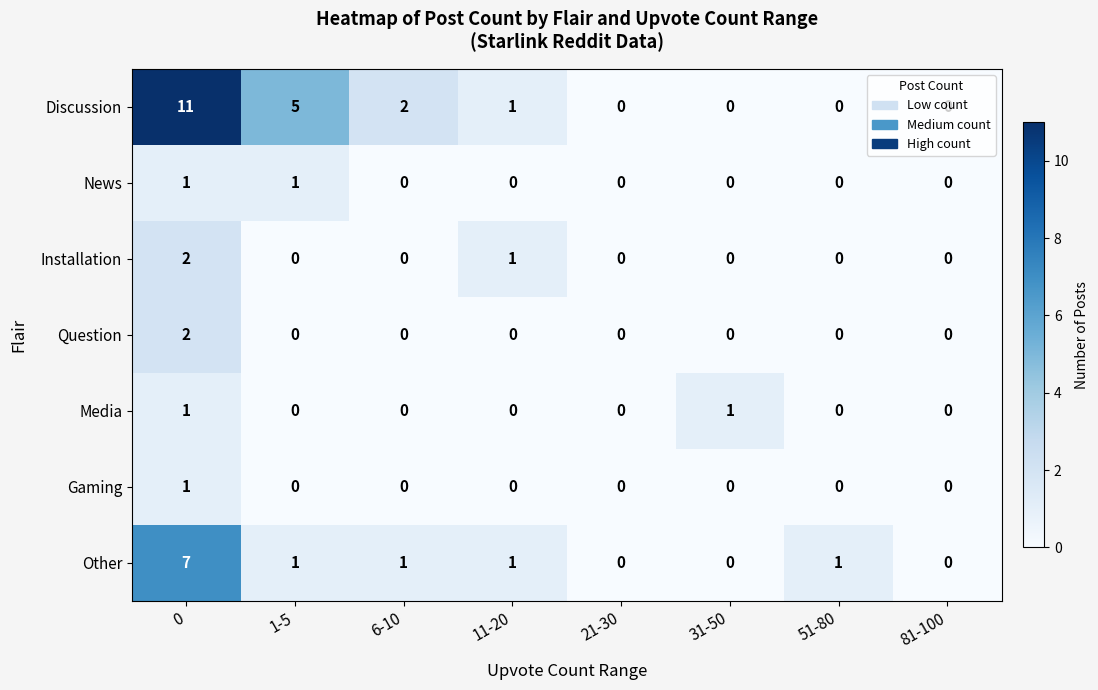

What is the maximum value for Other?

7